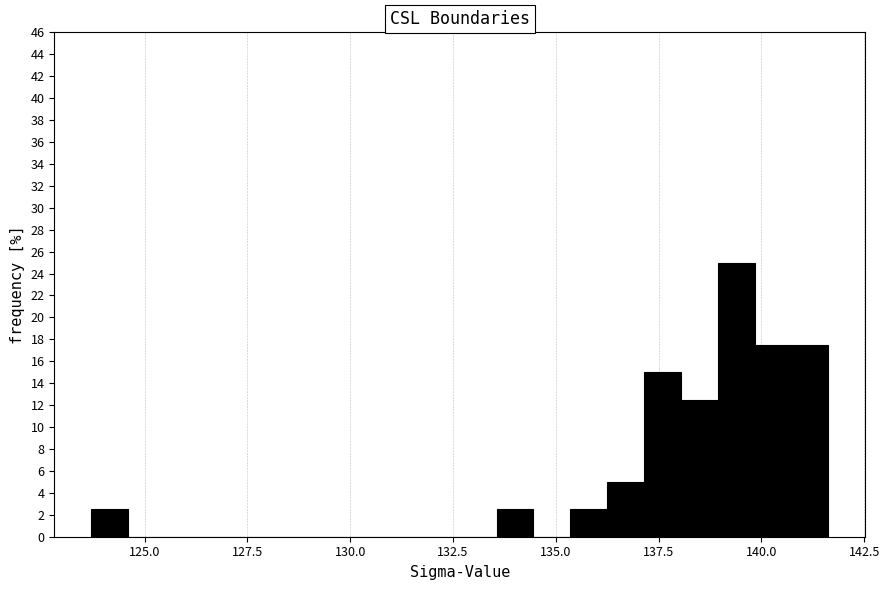

Read against the x-axis, roughly where is the centre of the tallest bar?

139.5